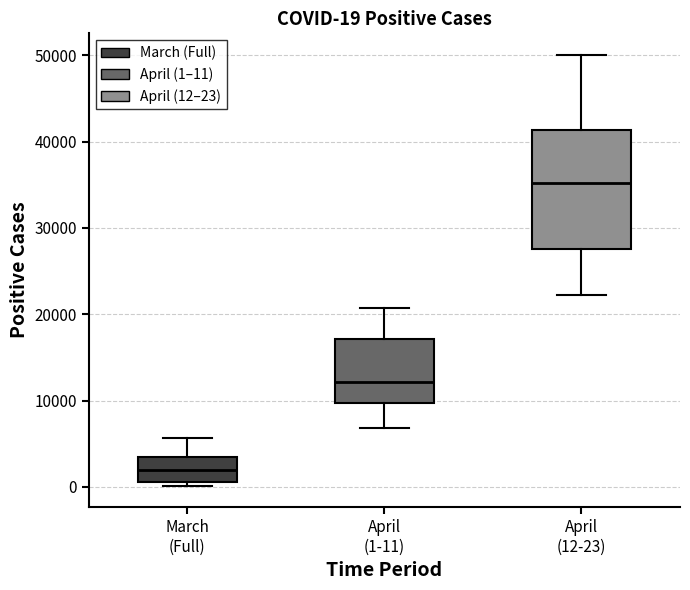

Which box has the lowest median line?

March (Full)